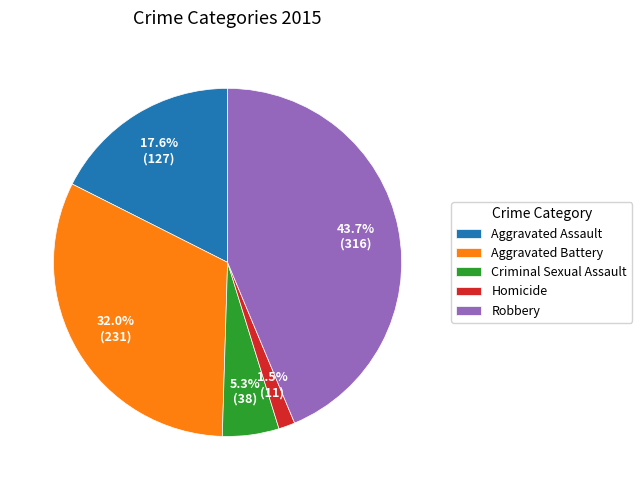

How many segments does this pie chart have?

5